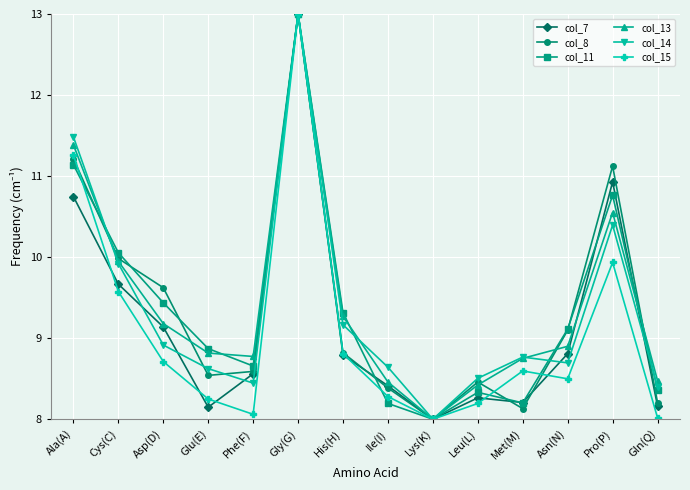

At which category does col_14 reach its first local valley?

Phe(F)